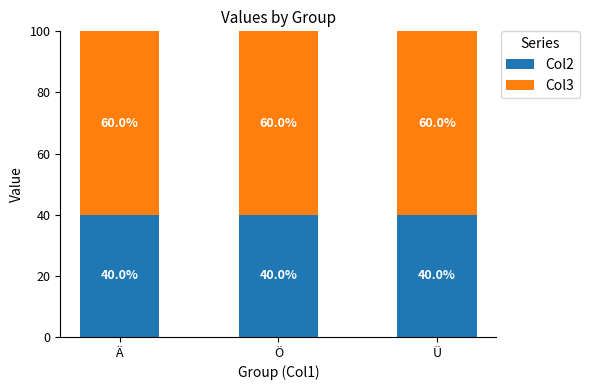

What is the sum of the Col2 values at Ä and Ü?

80